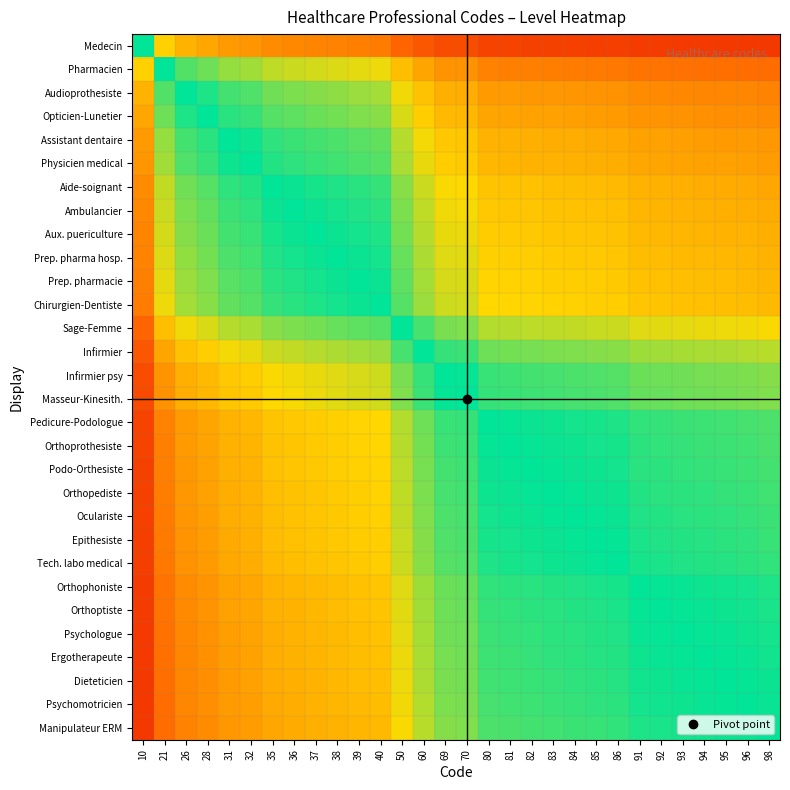

Count the number of categories in the chart.

30